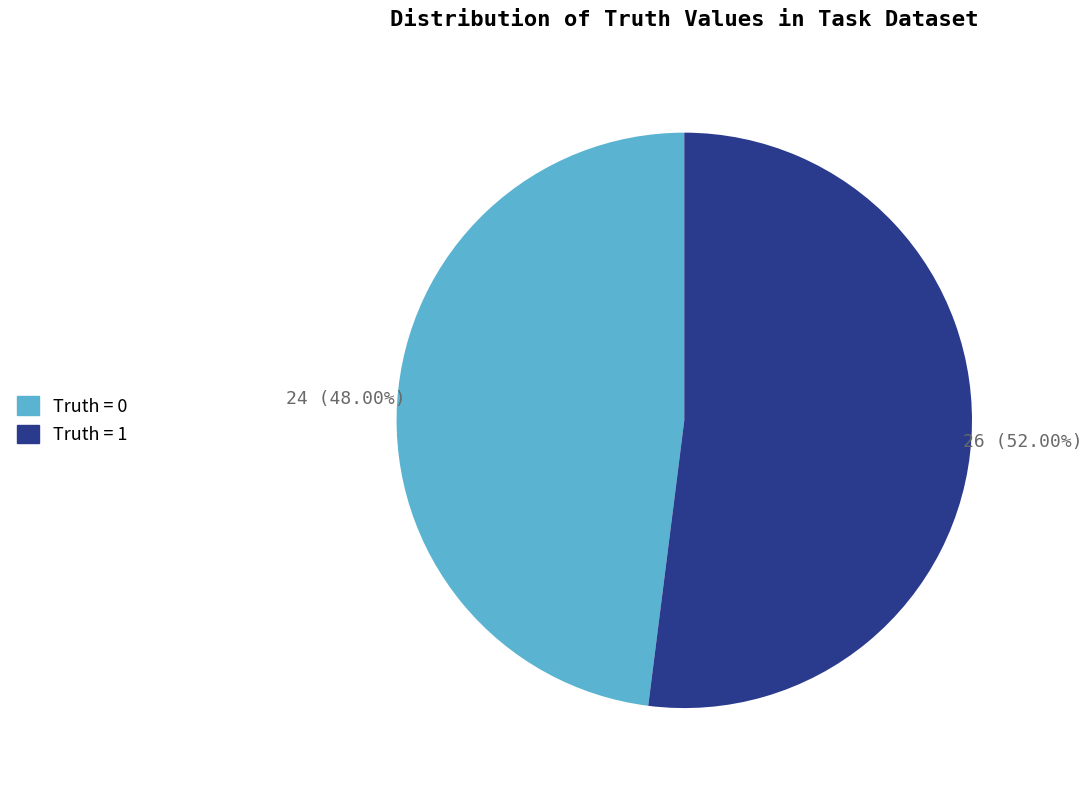

Is there a majority slice in this chart?

Yes